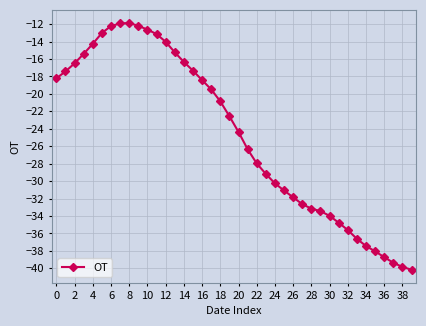

How many lines are shown in the chart?

1